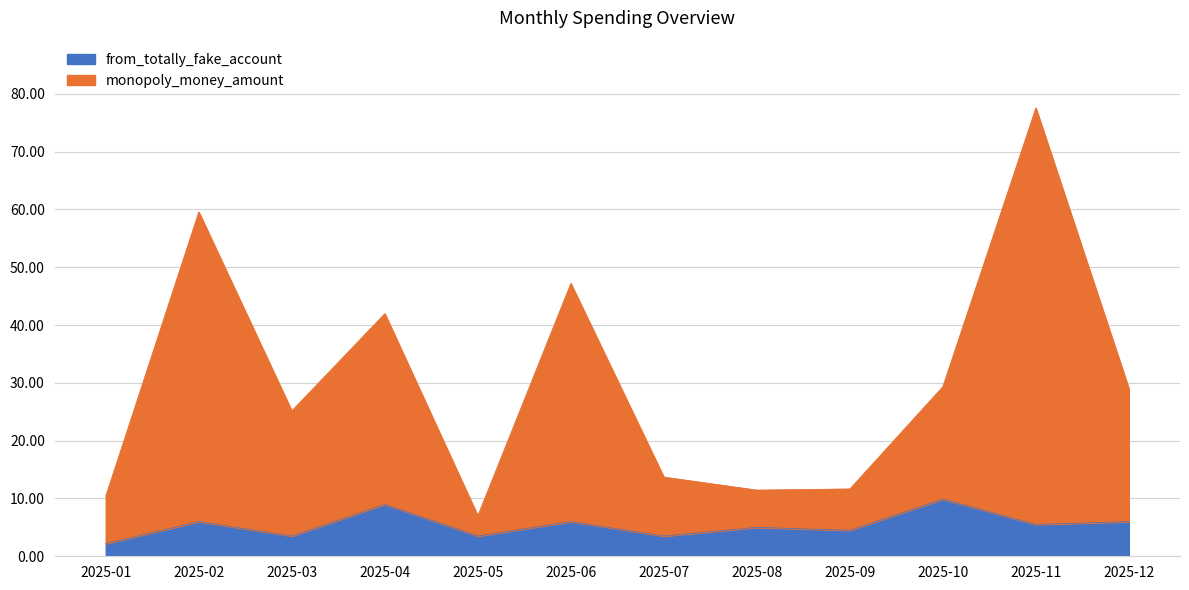

At which category is the sum across all series the highest?

2025-11